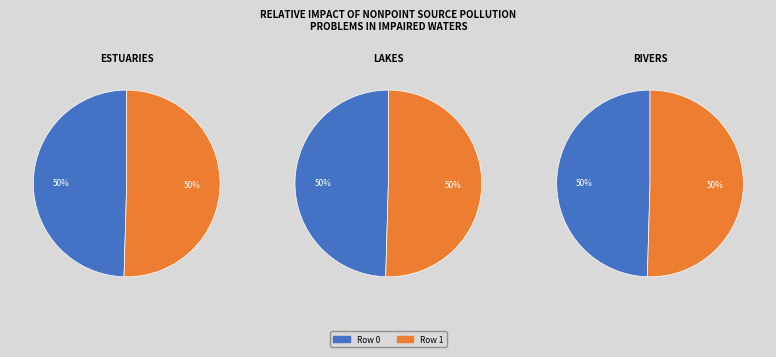

What is the majority slice?

Row 1